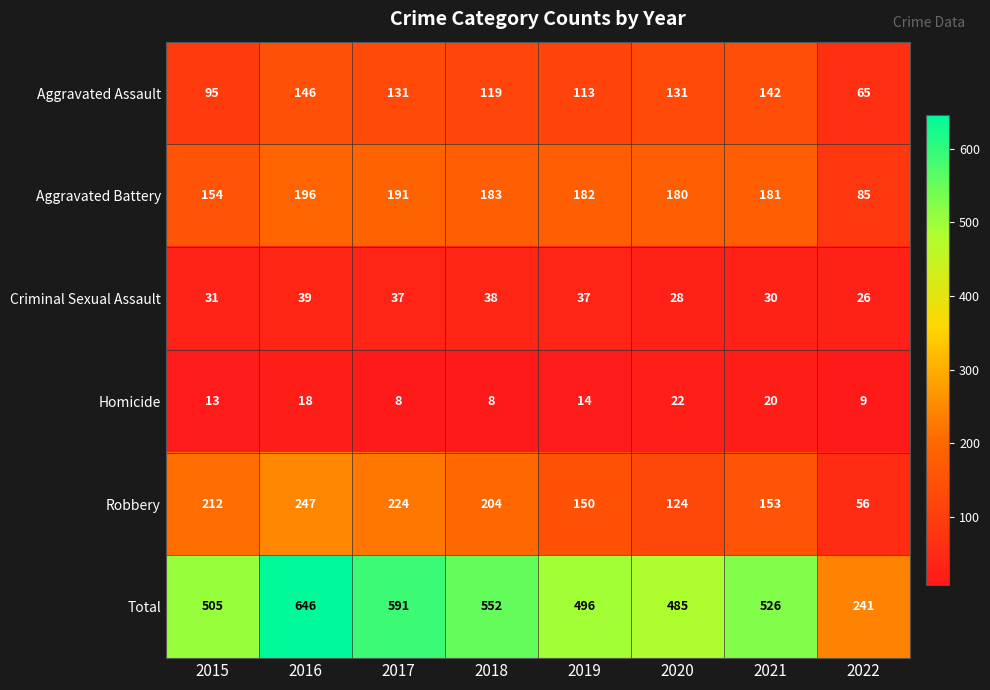

What is the average value of the Robbery series?

171